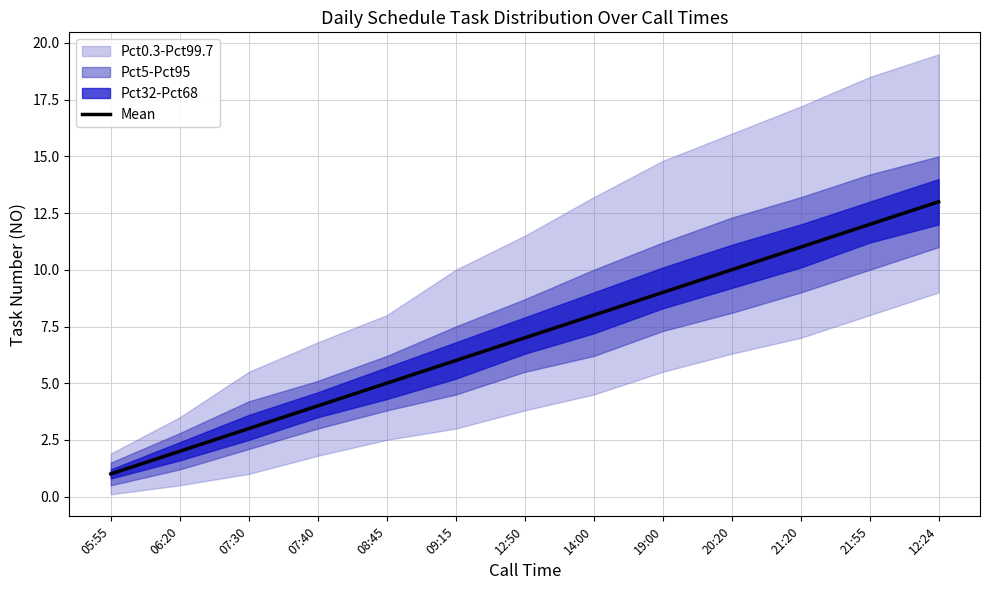

Rank the categories by value from lowest to highest.

05:55, 06:20, 07:30, 07:40, 08:45, 09:15, 12:50, 14:00, 19:00, 20:20, 21:20, 21:55, 12:24